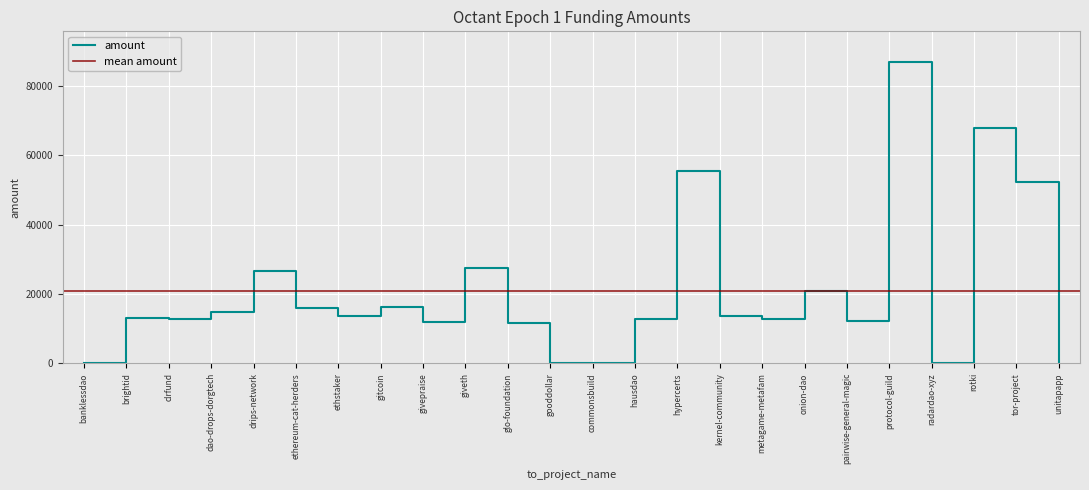

Which category has the highest value across all series?

protocol-guild